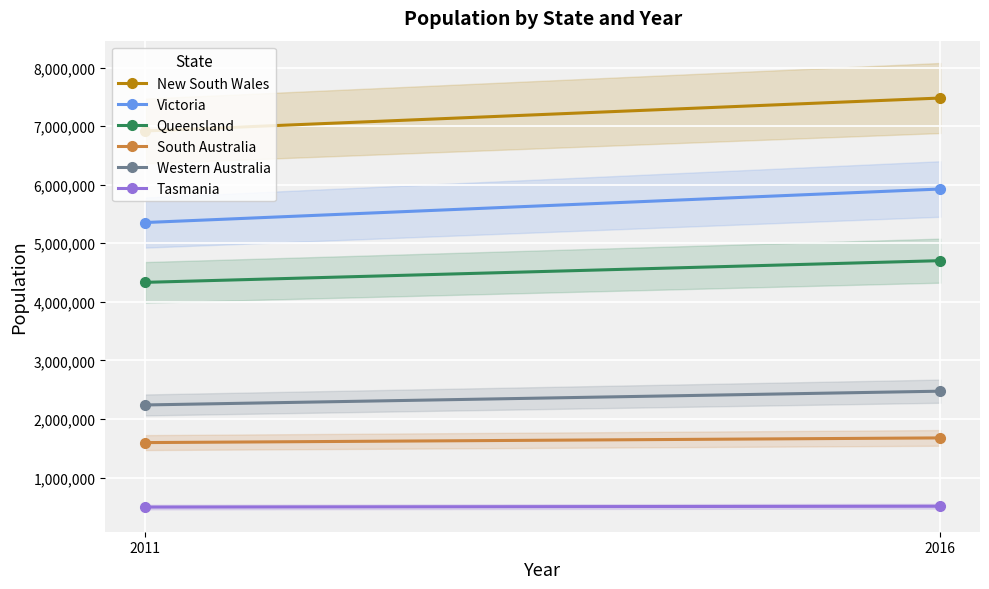

What is the lowest value of the Tasmania series?

495350